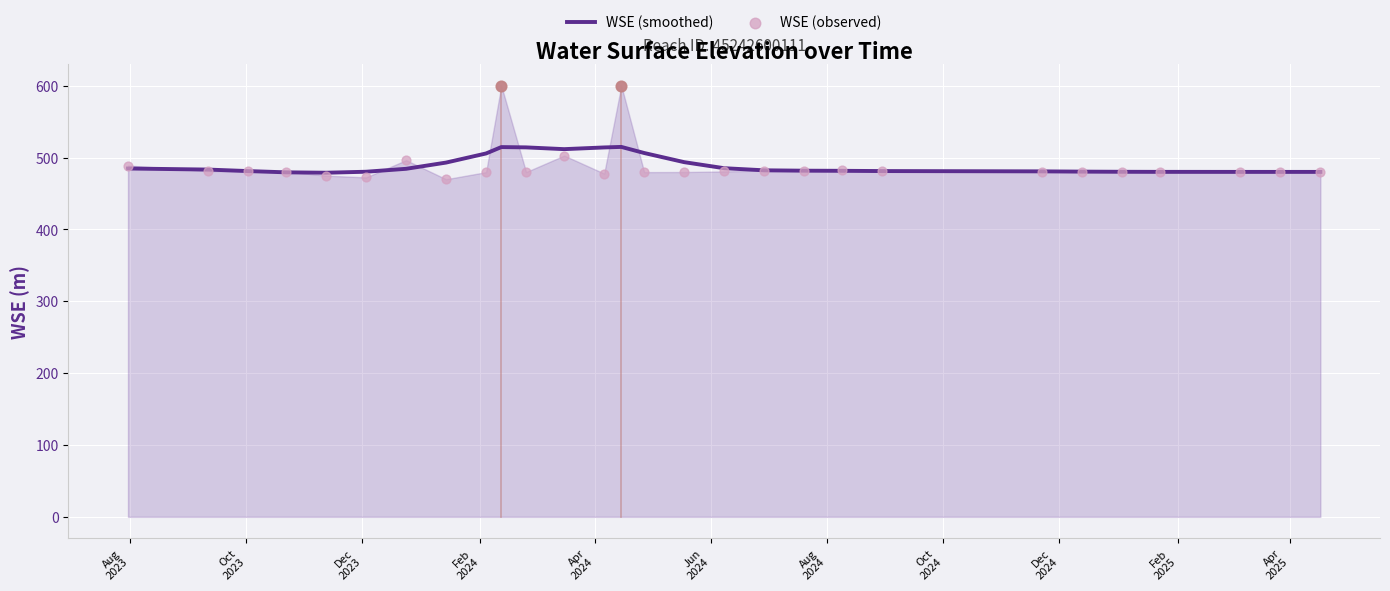

Which series has the widest spread of Y values?

WSE (observed)